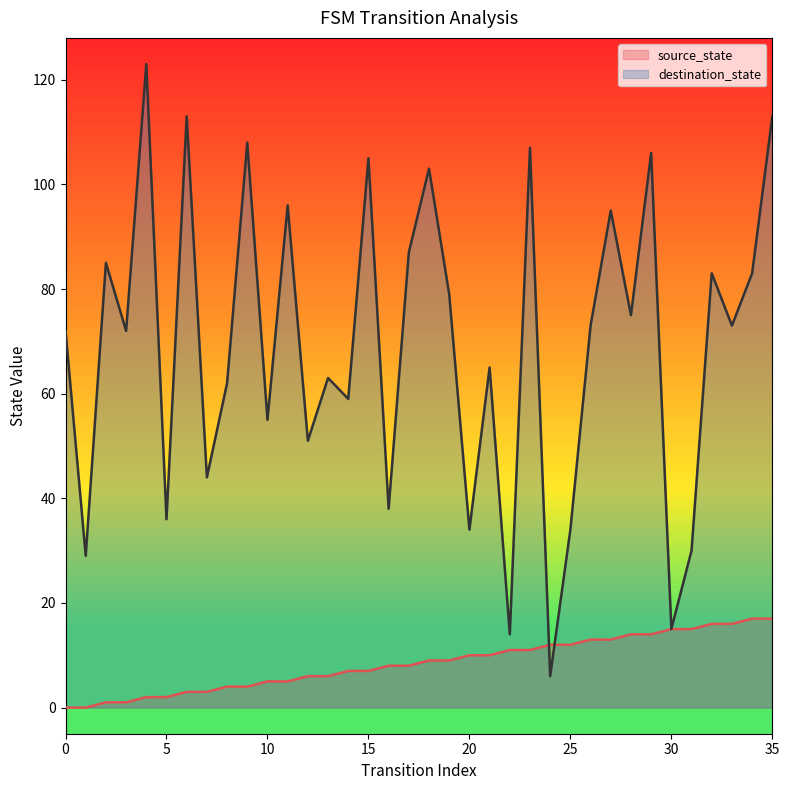

Which series has the largest total across all categories?

destination_state